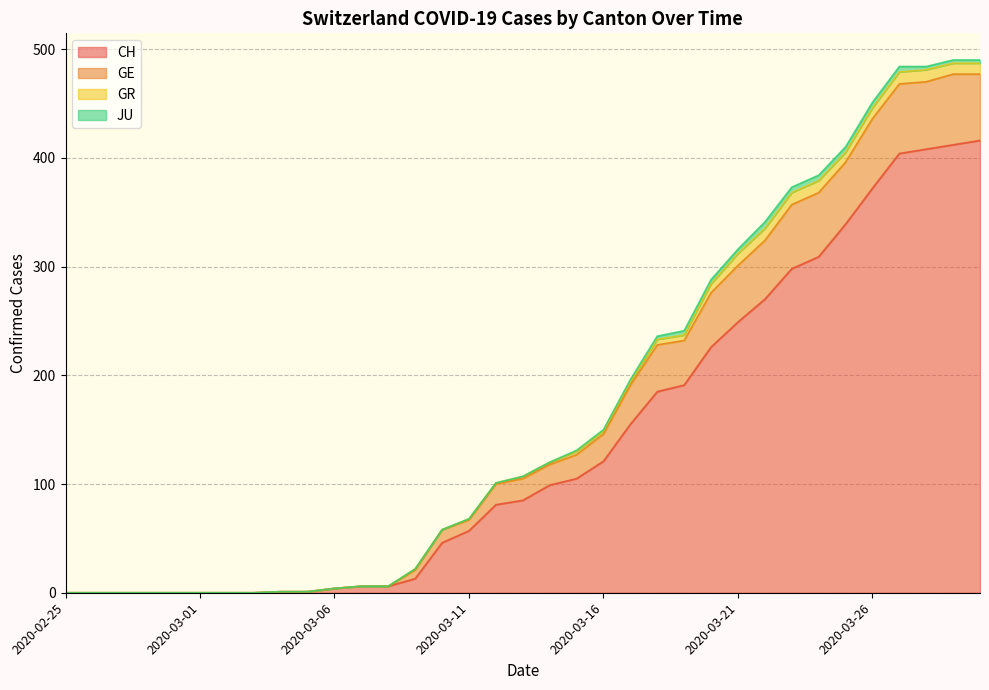

Does the chart have visible grid lines?

Yes